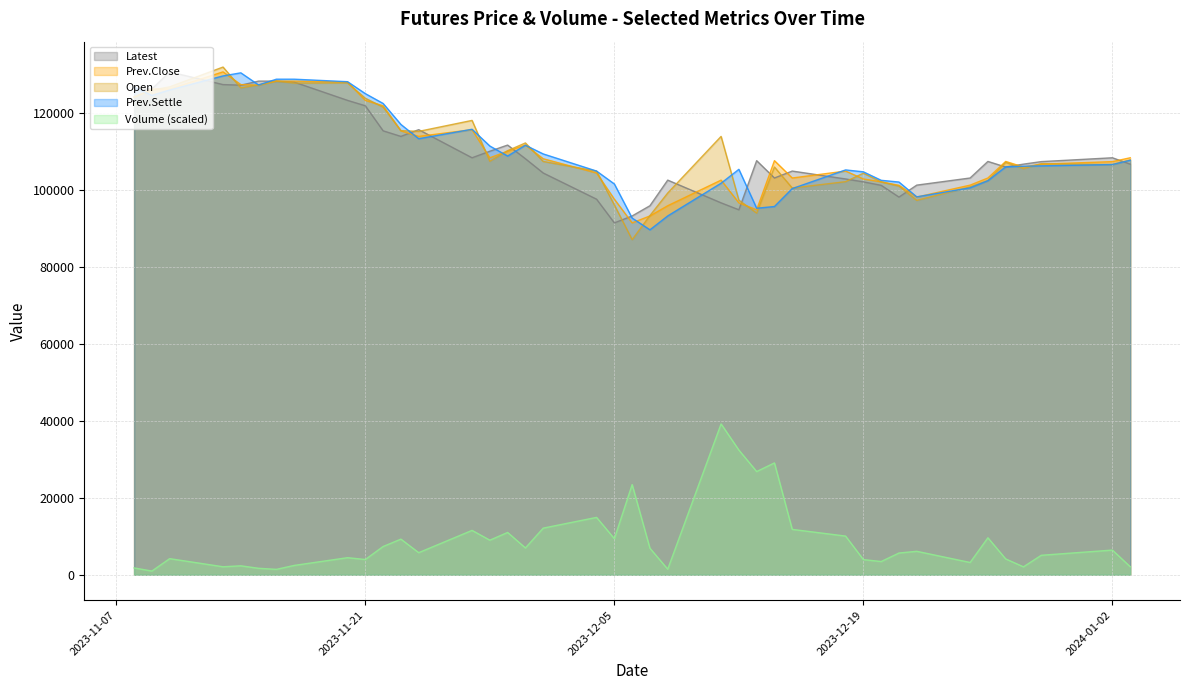

Which series has the widest spread of values?

Open